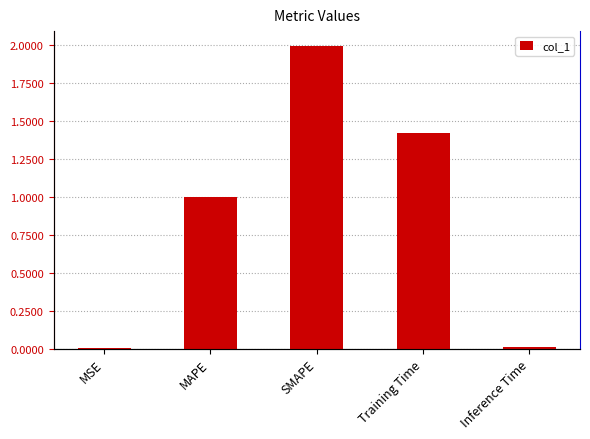

What is the difference between the second highest and second lowest values?

1.4